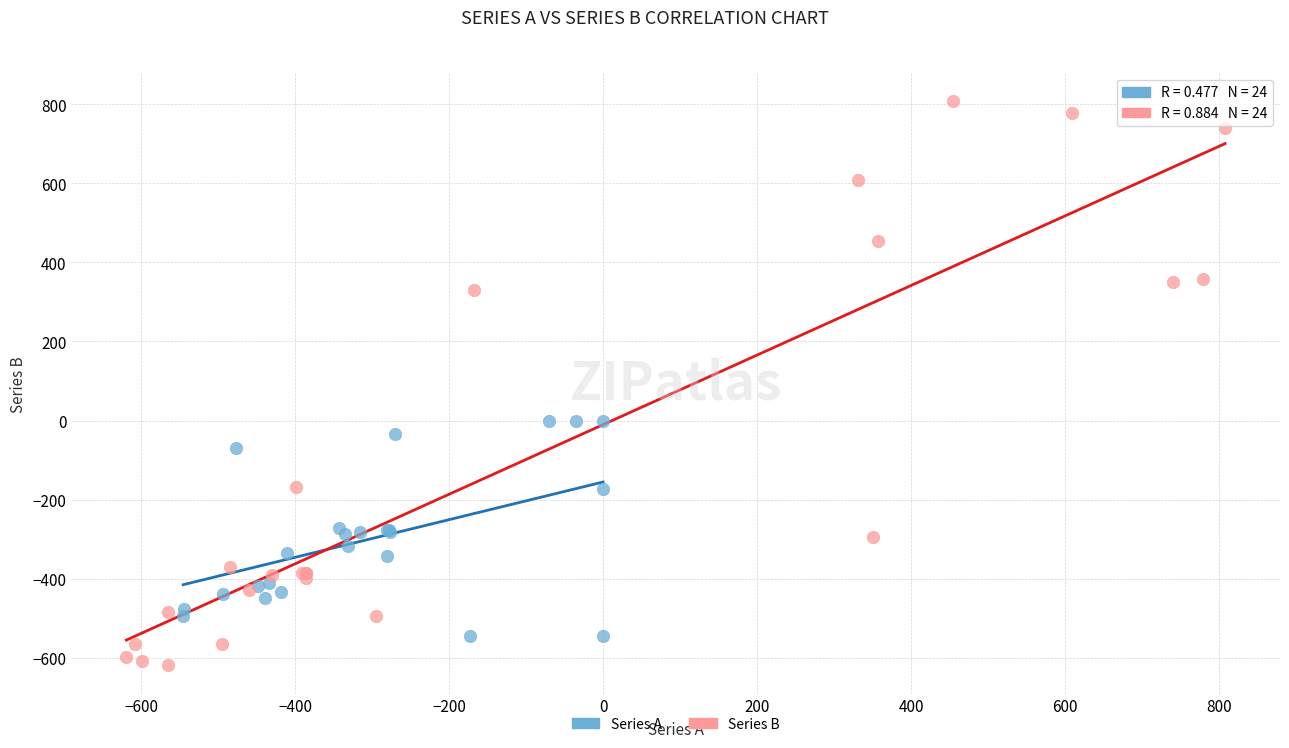

Which series reaches the minimum Y coordinate?

Series B